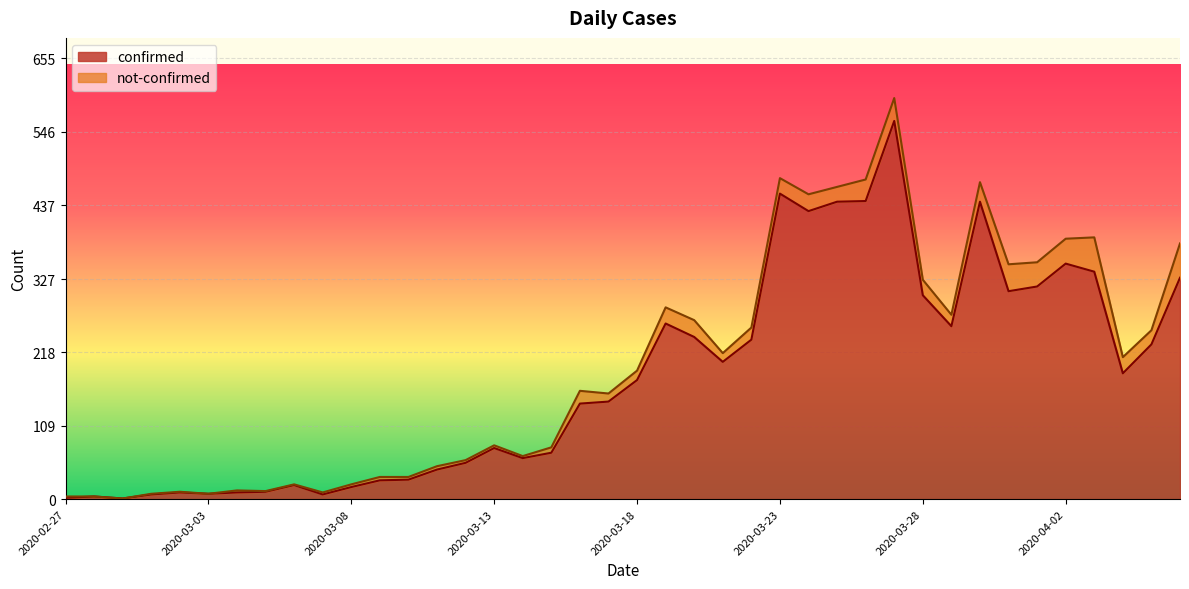

What is the minimum value shown in the chart?

1